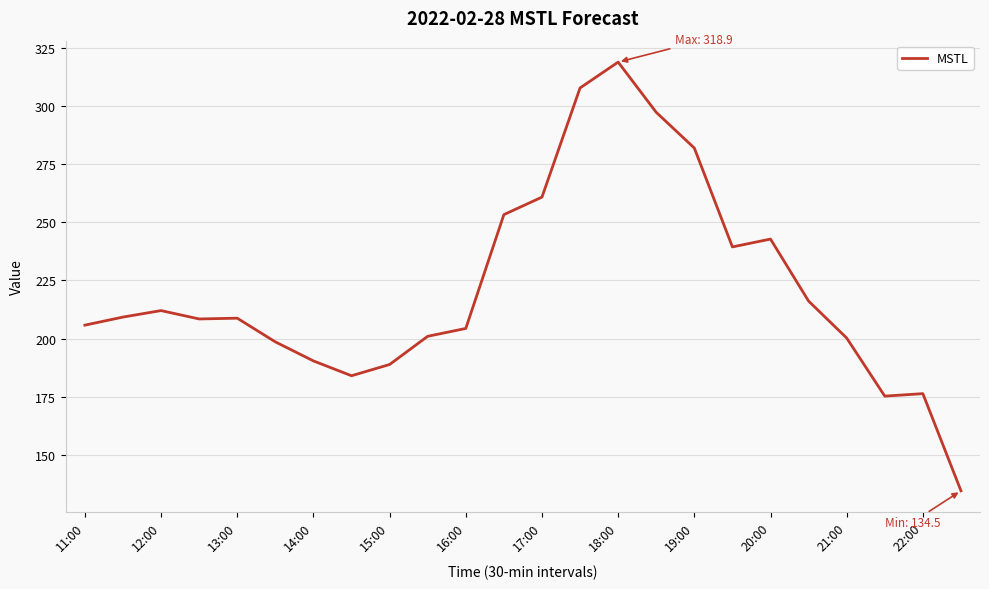

What is the smallest value displayed?

134.5